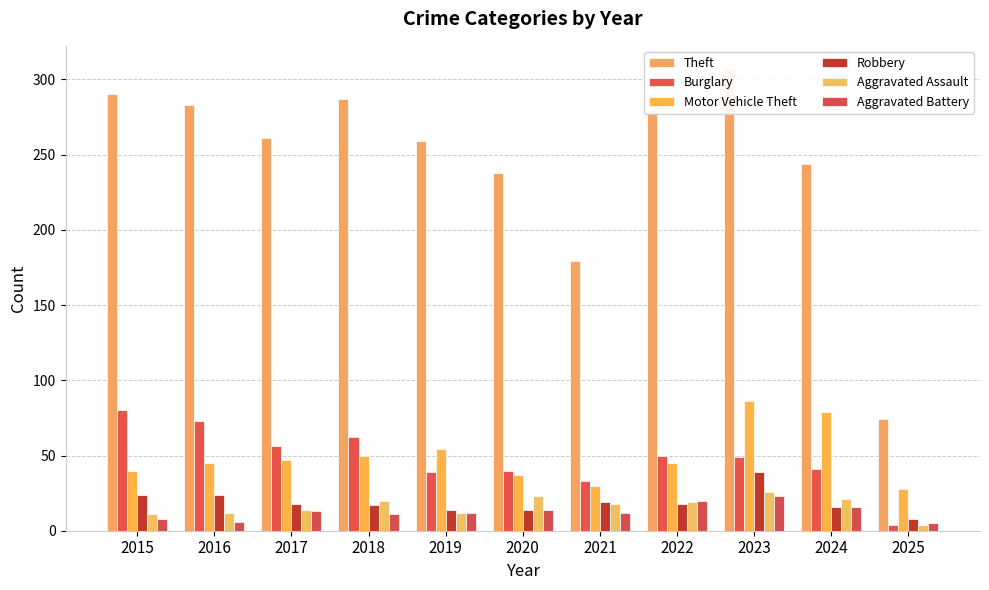

Between 2019 and 2021, which is larger?

2019